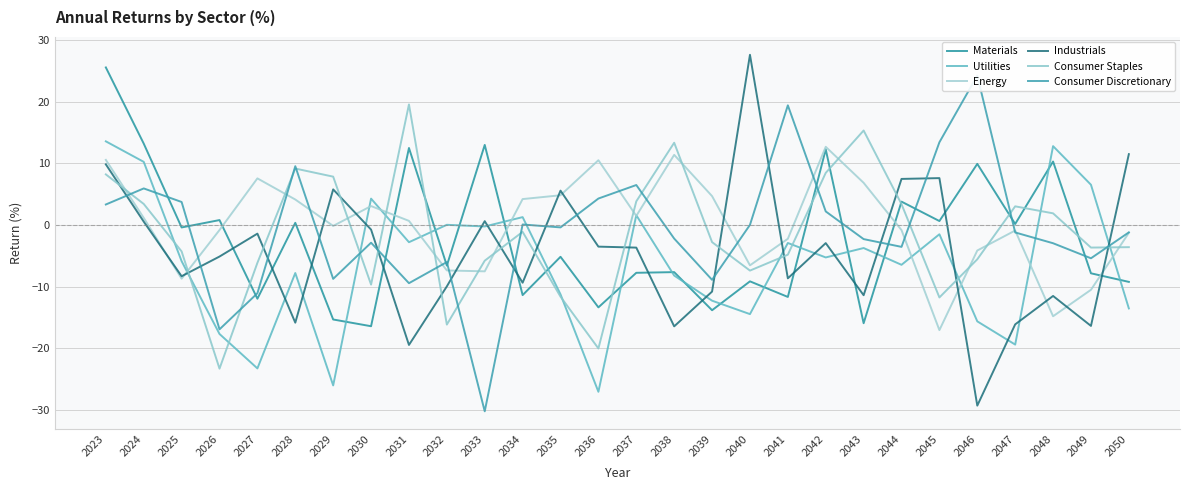

At how many categories does at least one series exceed 20?

3